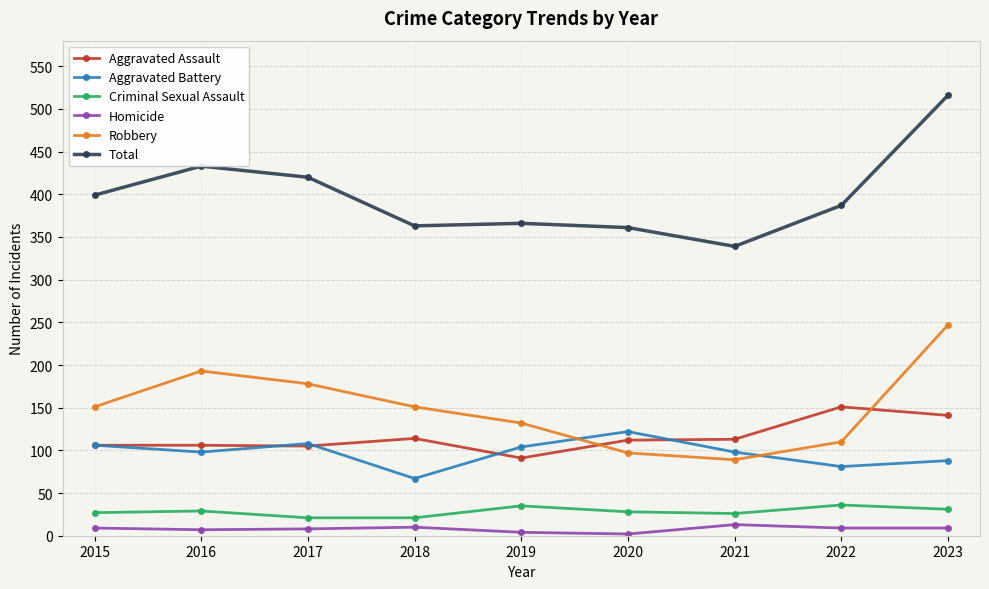

Rank the series at 2018 from highest to lowest value.

Total, Robbery, Aggravated Assault, Aggravated Battery, Criminal Sexual Assault, Homicide